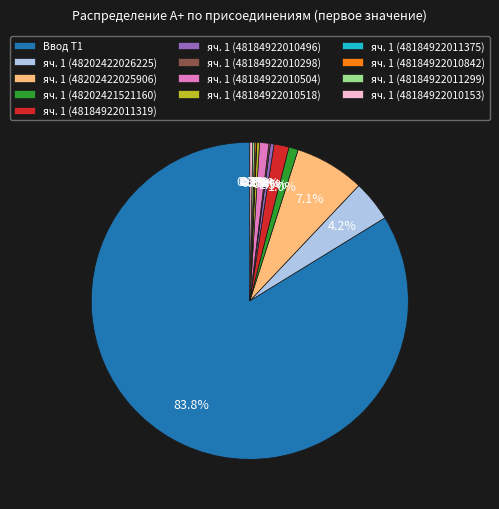

Between яч. 1 (48202421521160) and яч. 1 (48184922010496), which is larger?

яч. 1 (48202421521160)